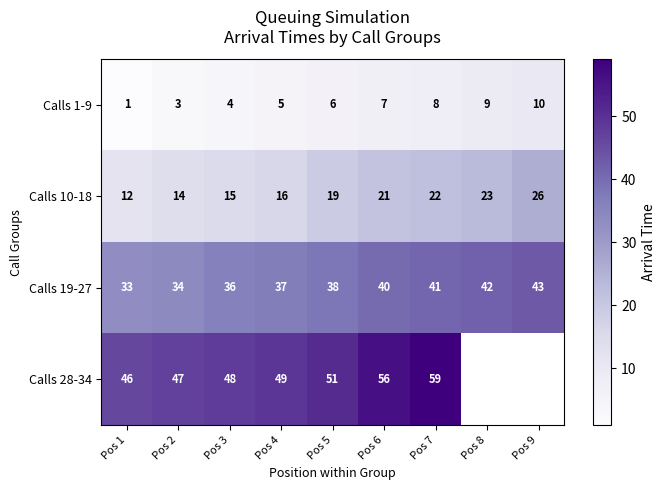

What is the spread (max minus min) of values at Pos 5?

45